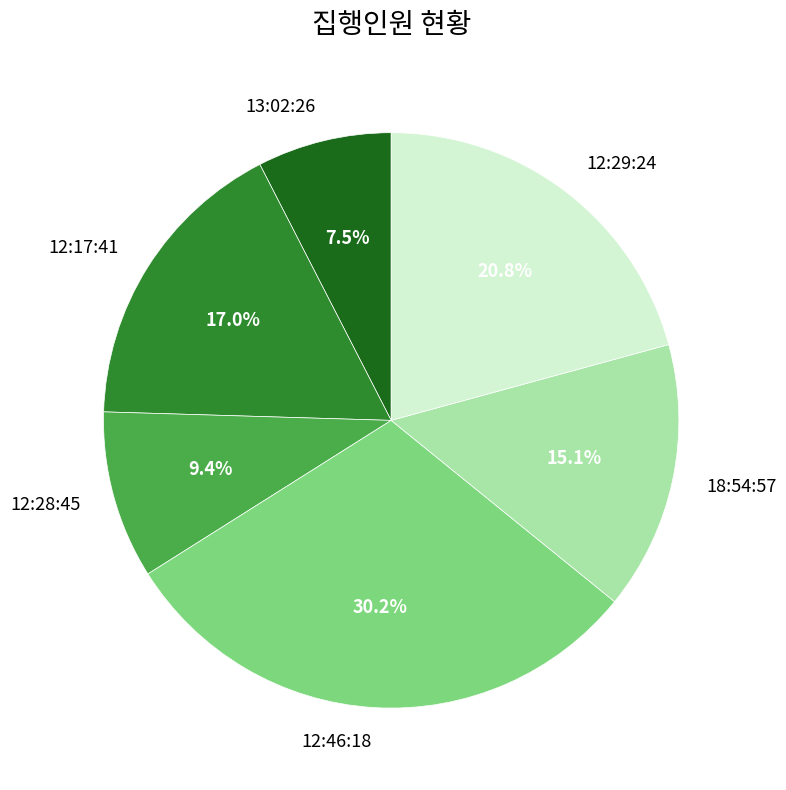

Does 12:17:41 represent more than half of the total?

No